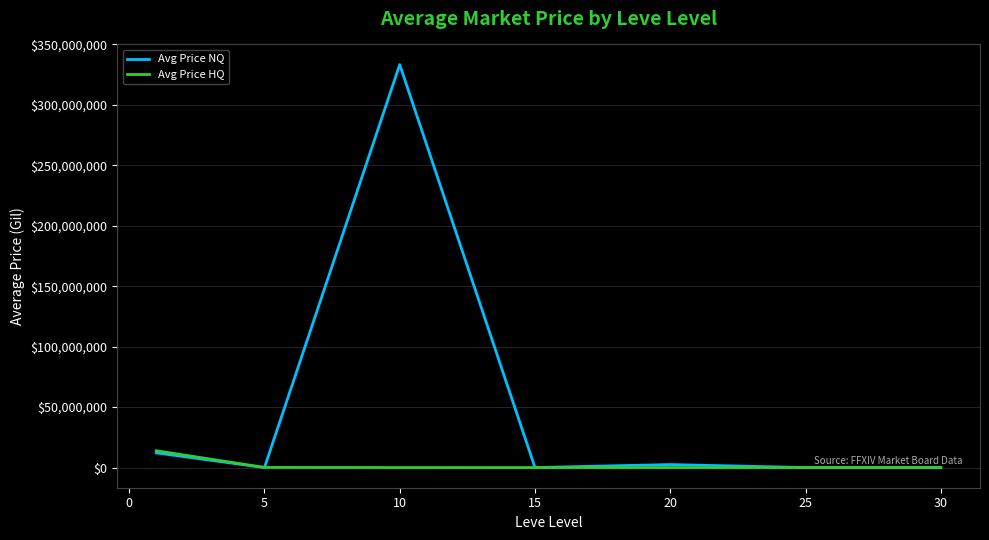

What is the maximum value for Avg Price NQ?

333342666.7